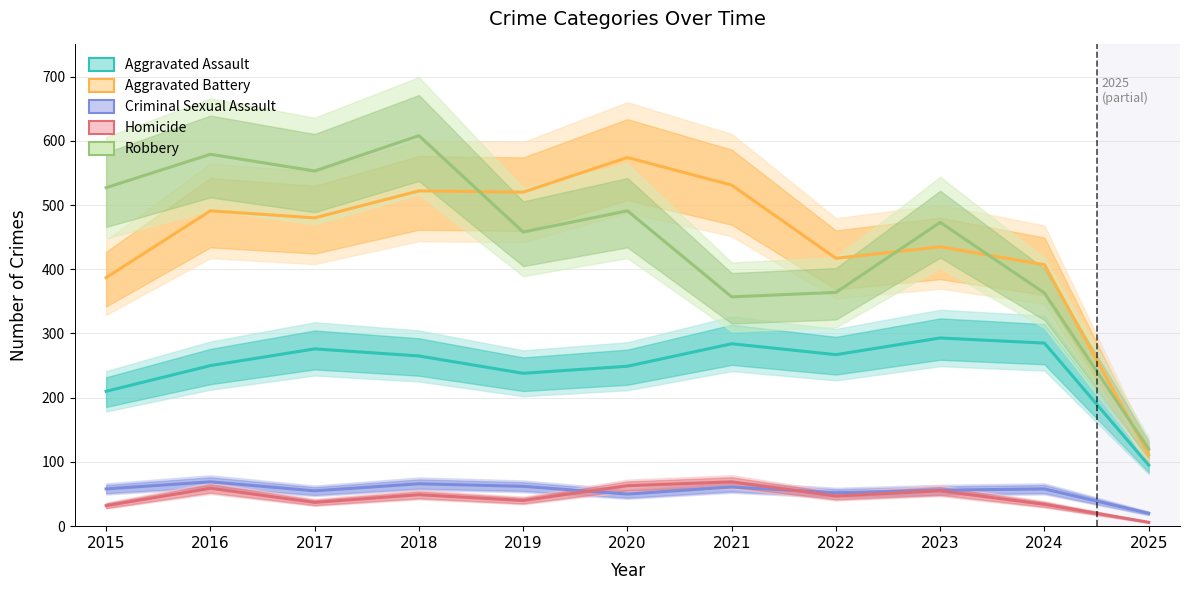

What is the highest value of the Homicide series?

69